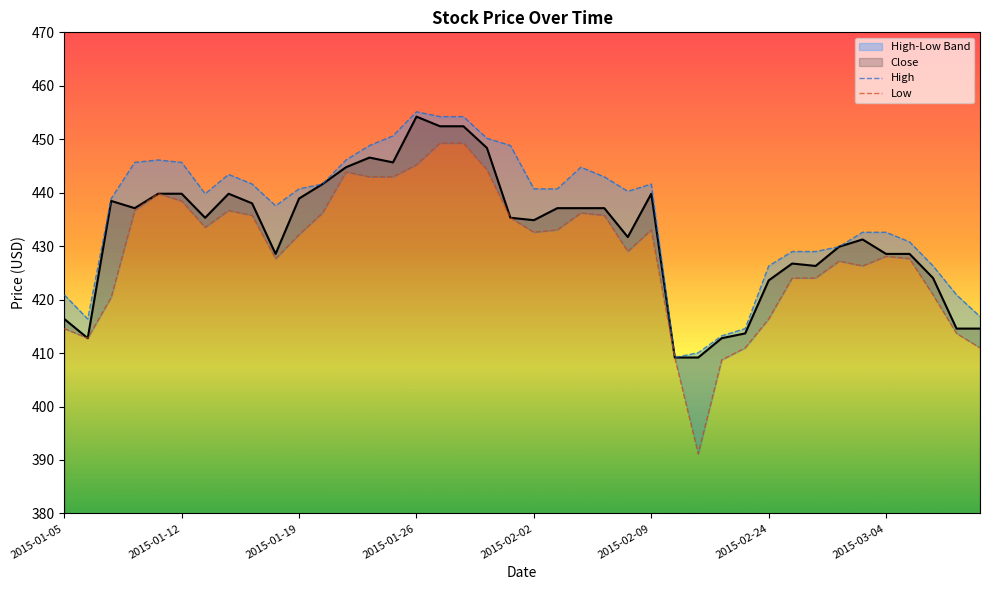

The value of Close at 2015-02-24 is 423.6. True or false?

True